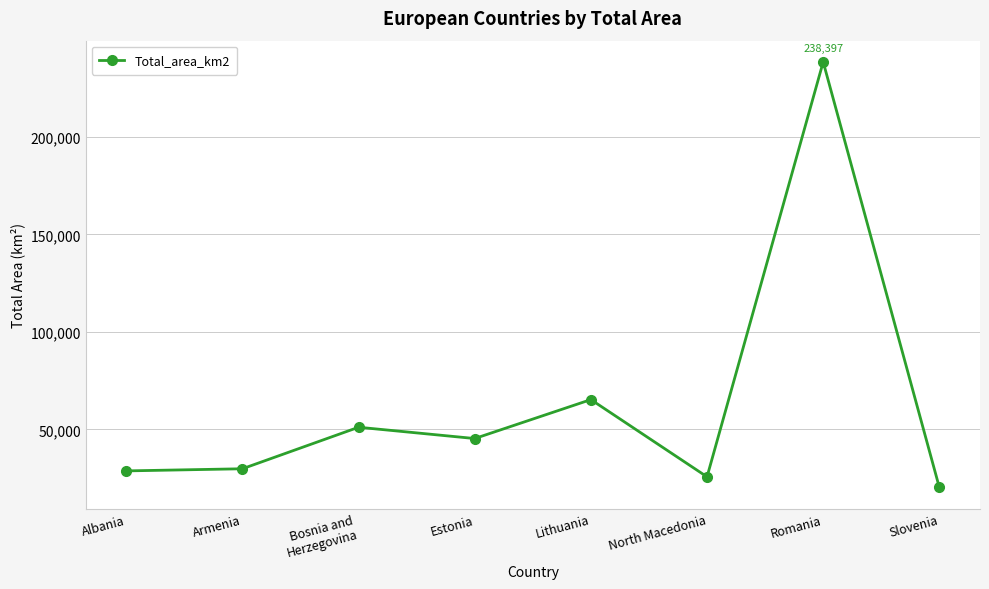

How many values are below 45339?

4